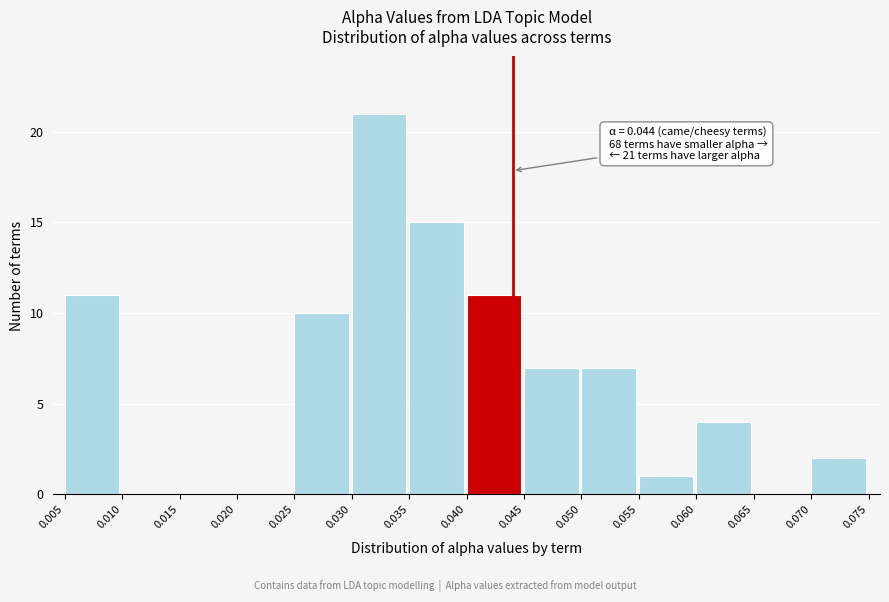

Over which range of the x-axis is the bar tallest?

0.030 to 0.035